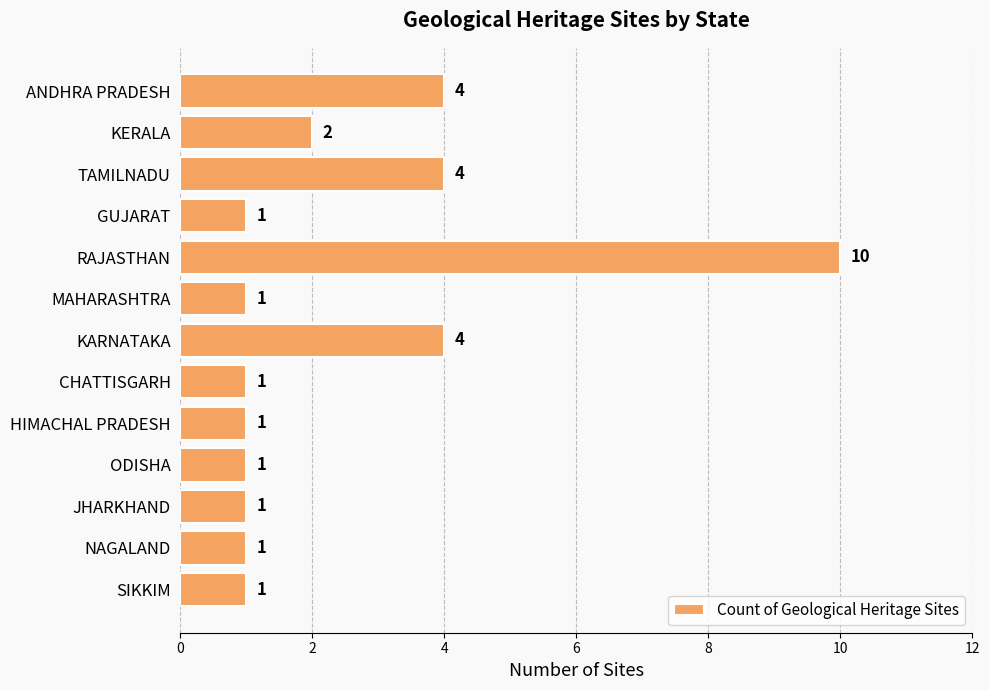

What position from the bottom is NAGALAND?

2